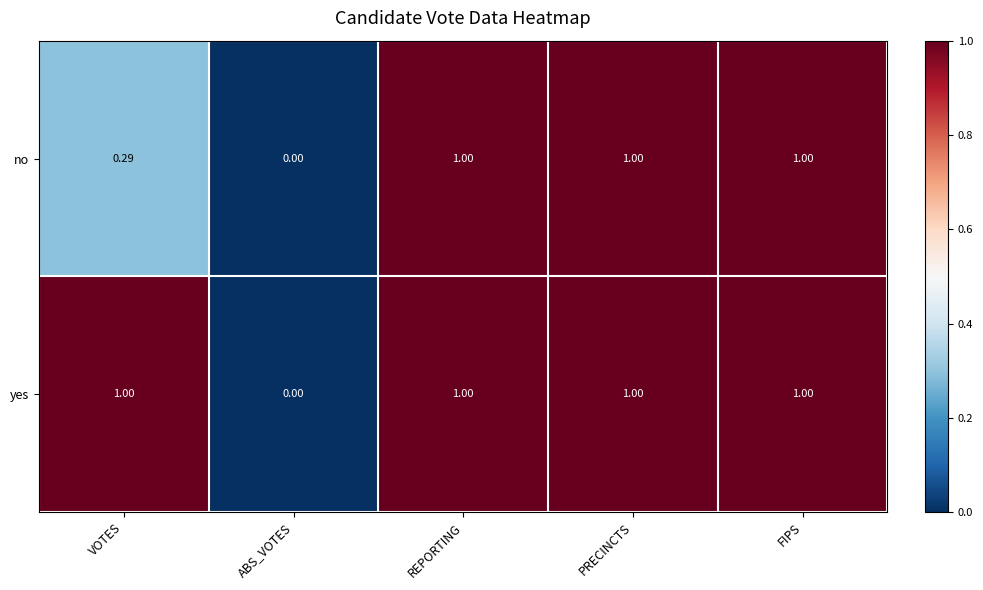

Rank the series at VOTES from highest to lowest value.

yes, no